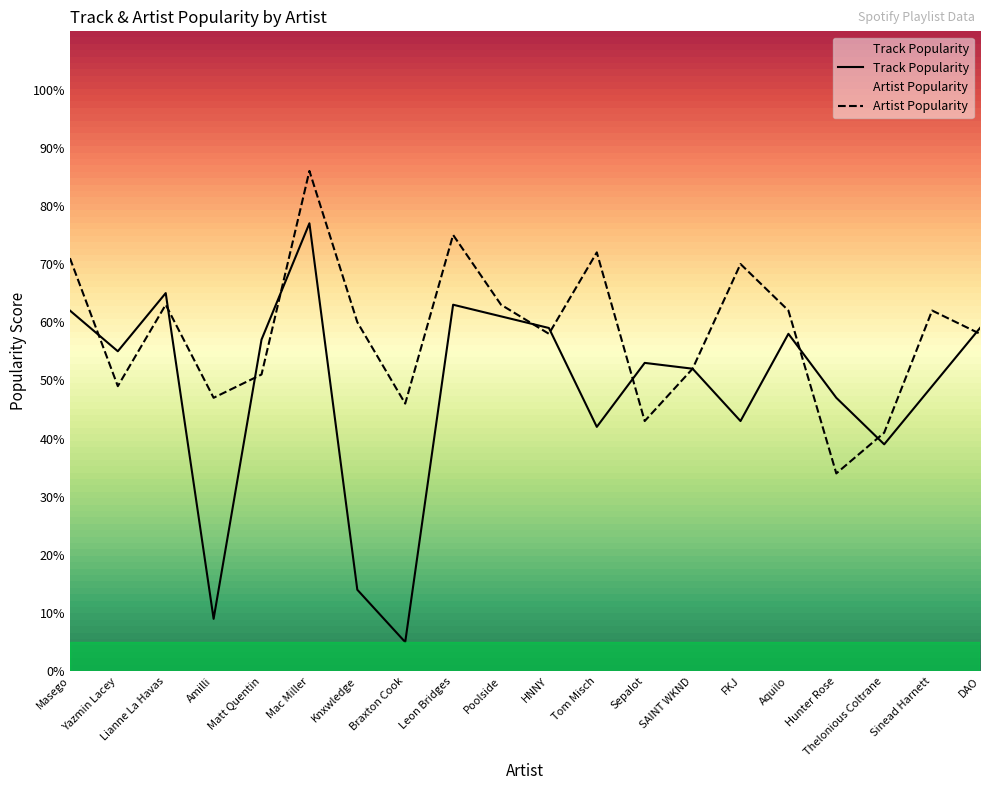

What is the maximum value for Artist Popularity?

86